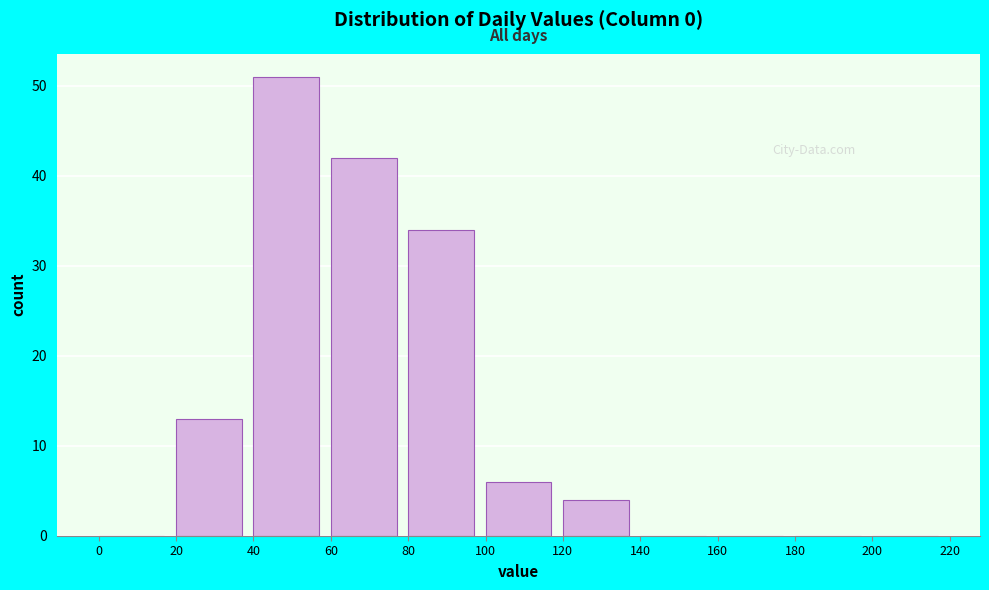

Over which range of the x-axis is the bar tallest?

40 to 60